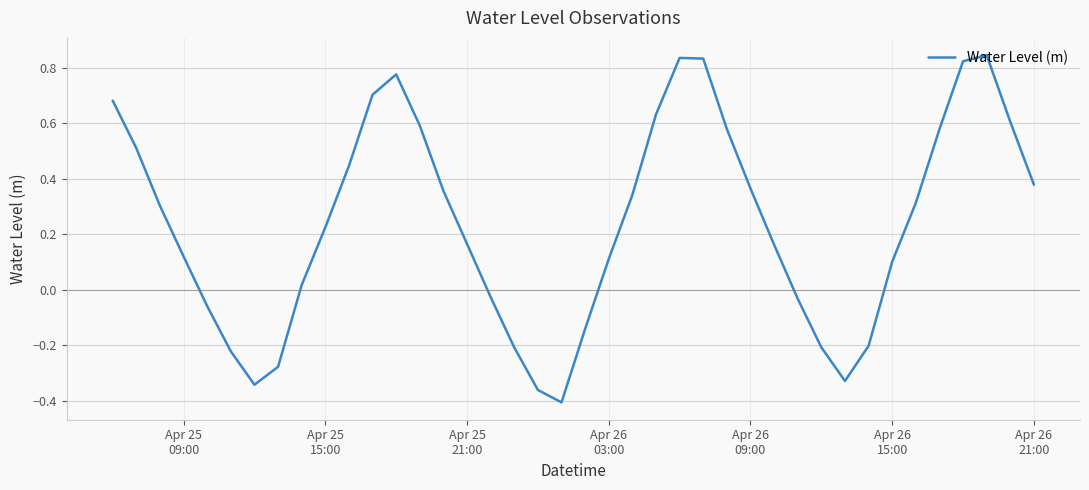

How many lines are shown in the chart?

1